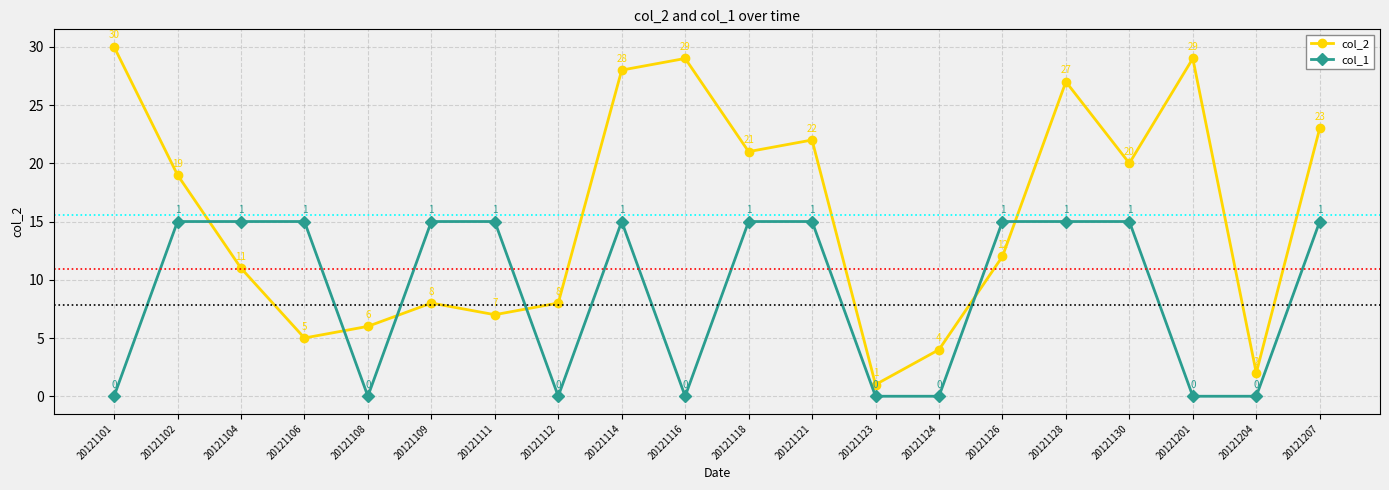

What is the total value across all series at 20121126?

27